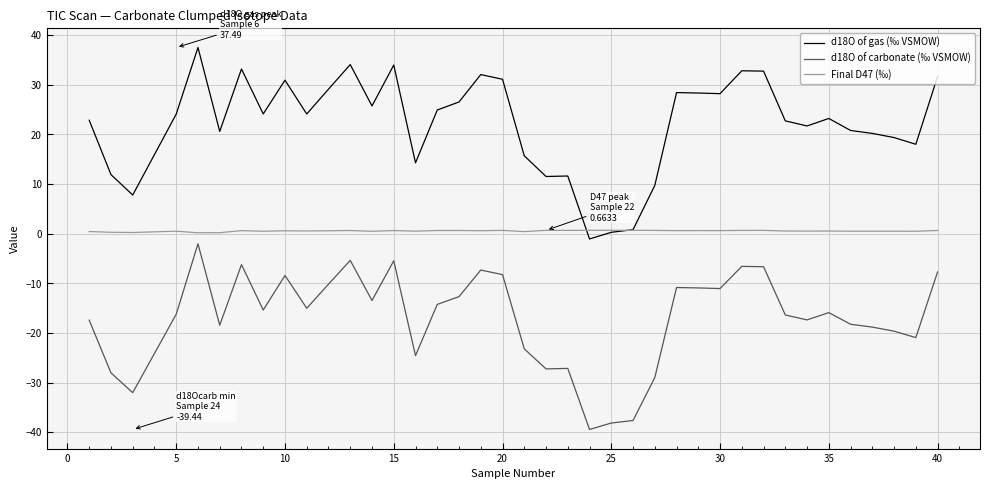

Rank the series by their average value, from highest to lowest.

d18O of gas (‰ VSMOW), Final D47 (‰), d18O of carbonate (‰ VSMOW)